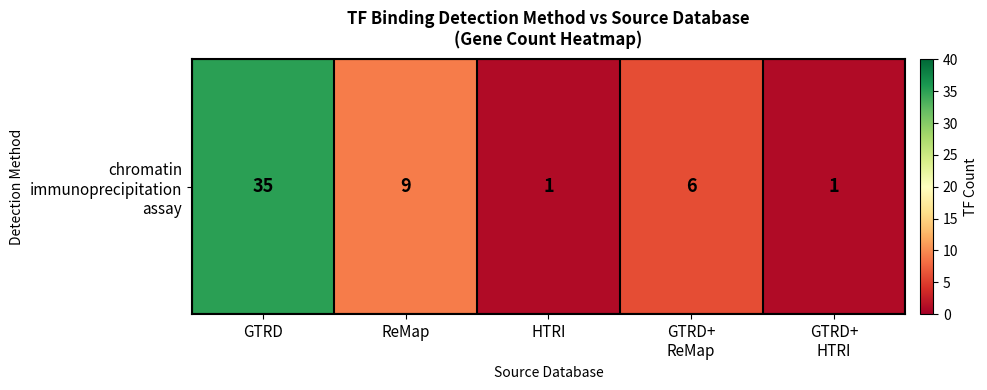

Reading left to right, what are all the values shown in this chart?

35	9	1	6	1